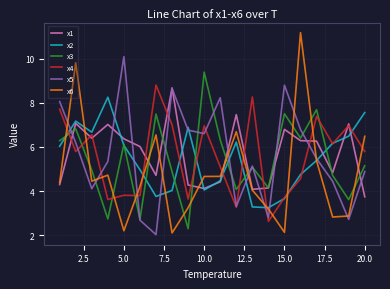

Which series has the widest spread of values?

x6